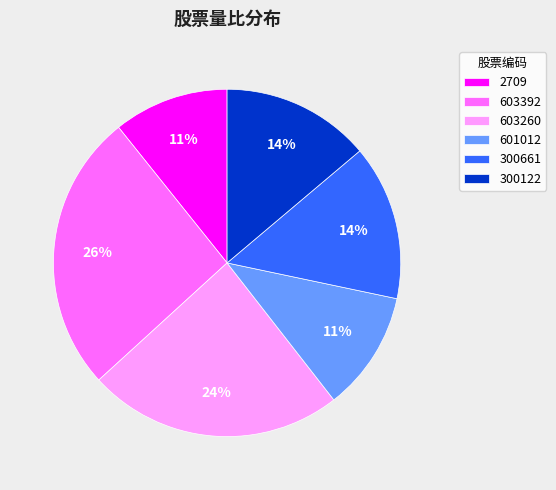

What is the largest slice in the pie chart?

603392